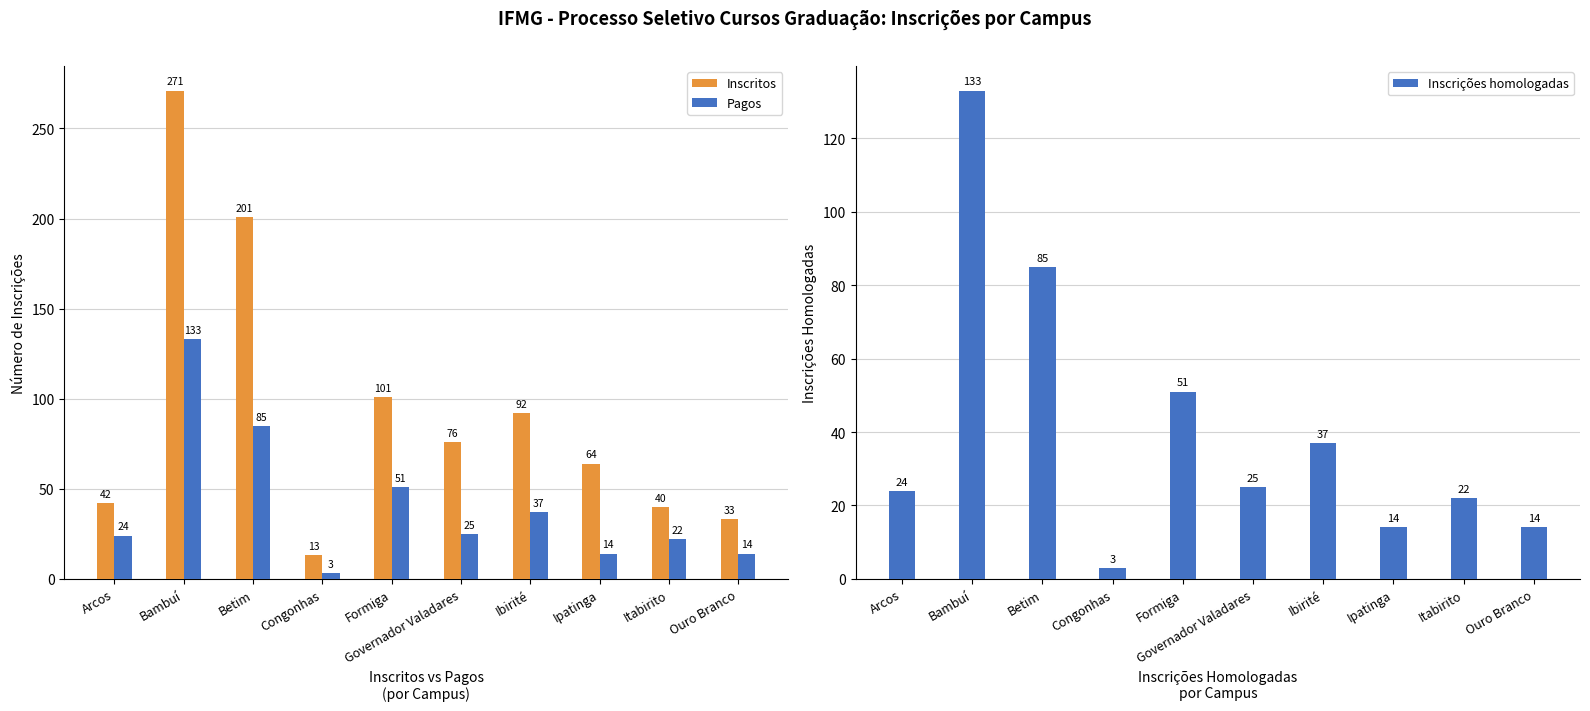

Rank the series by their maximum value, from lowest to highest.

Pagos, Inscrições homologadas, Inscritos